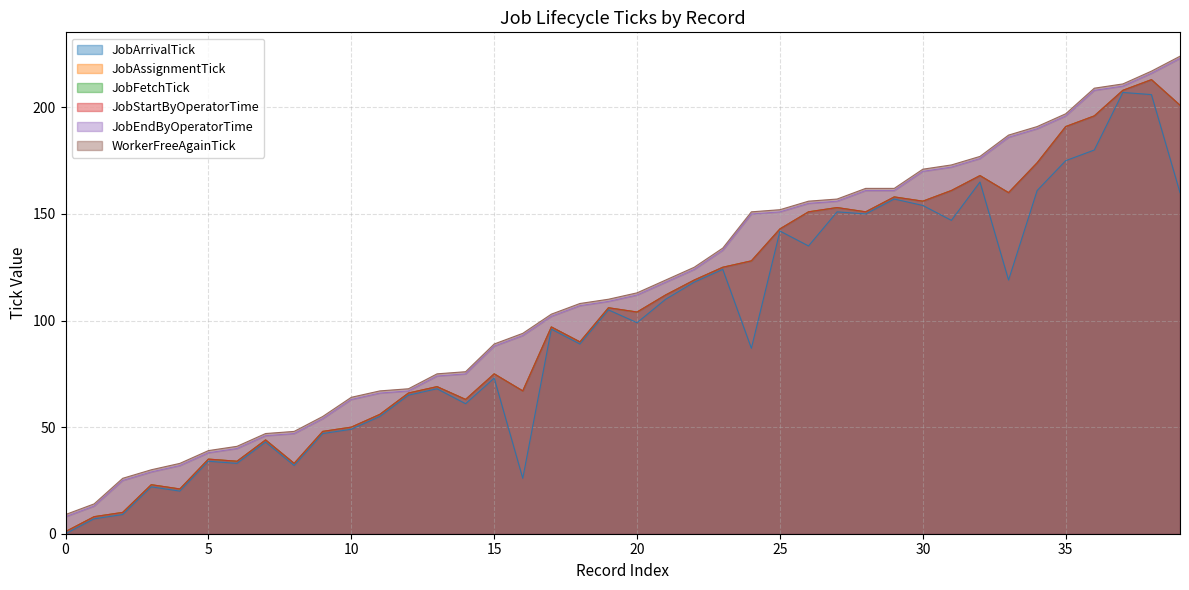

What are all the series names shown in the legend?

JobArrivalTick, JobAssignmentTick, JobFetchTick, JobStartByOperatorTime, JobEndByOperatorTime, WorkerFreeAgainTick